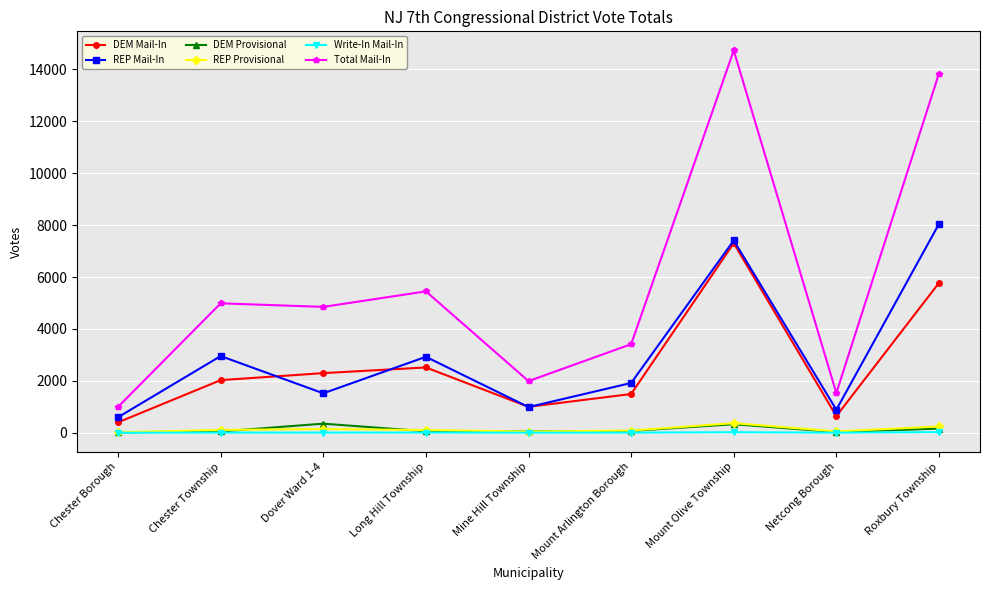

Is the value of REP Provisional at Long Hill Township greater than the value of REP Mail-In at Chester Borough?

No